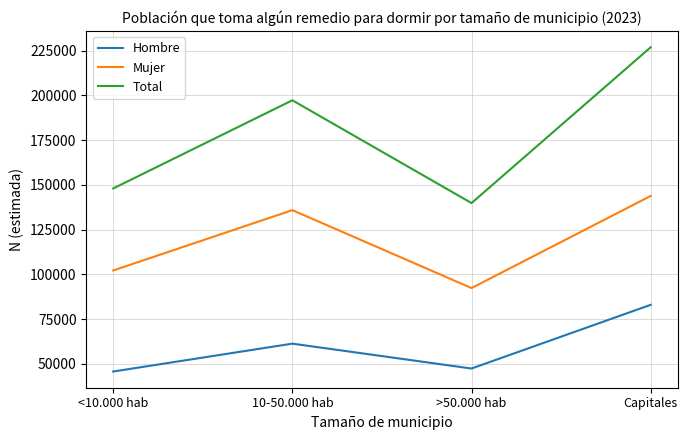

What is the difference between the highest and lowest values at Capitales?

143792